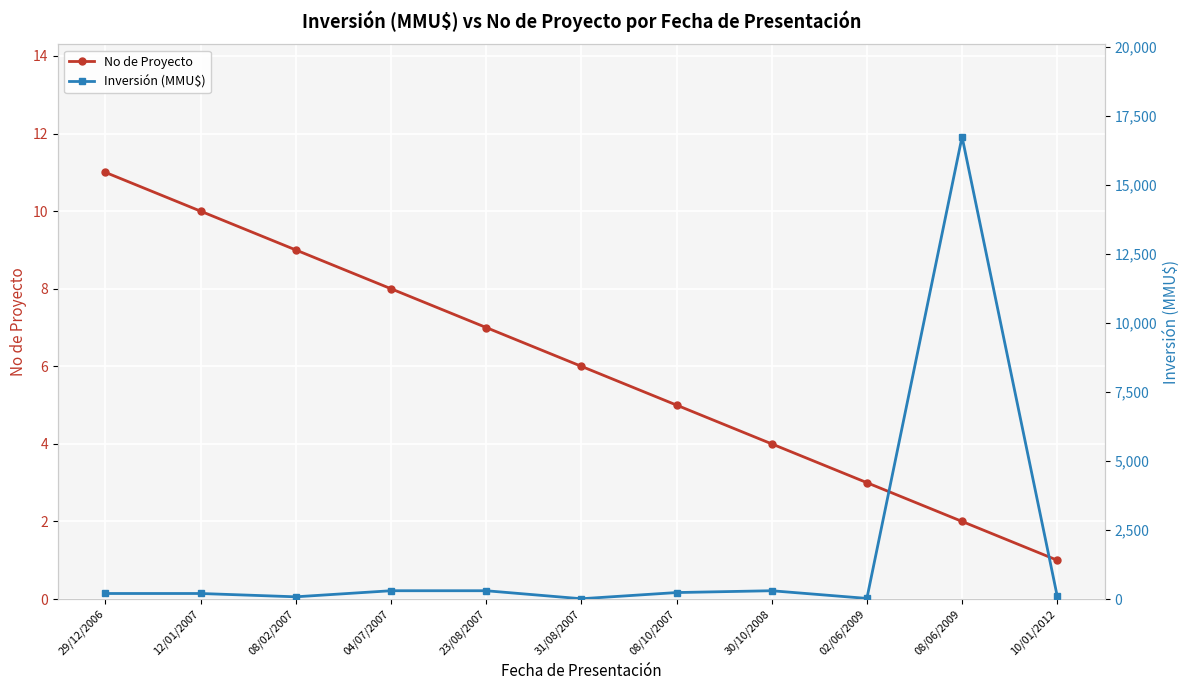

What is the smallest value displayed?

1